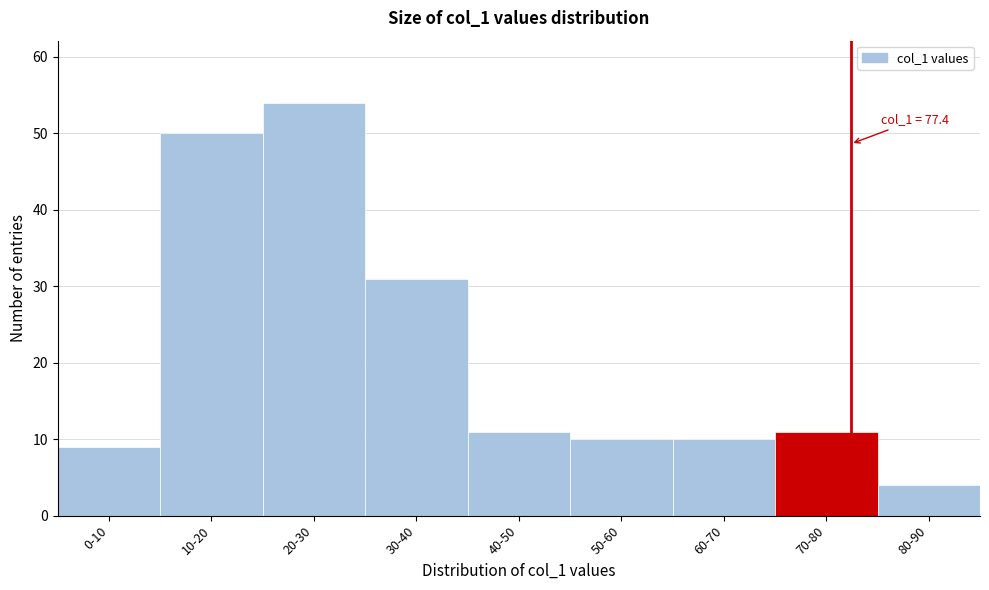

Reading left to right, list all the values displayed in this chart.

0-10=9	10-20=50	20-30=54	30-40=31	40-50=11	50-60=10	60-70=10	70-80=11	80-90=4